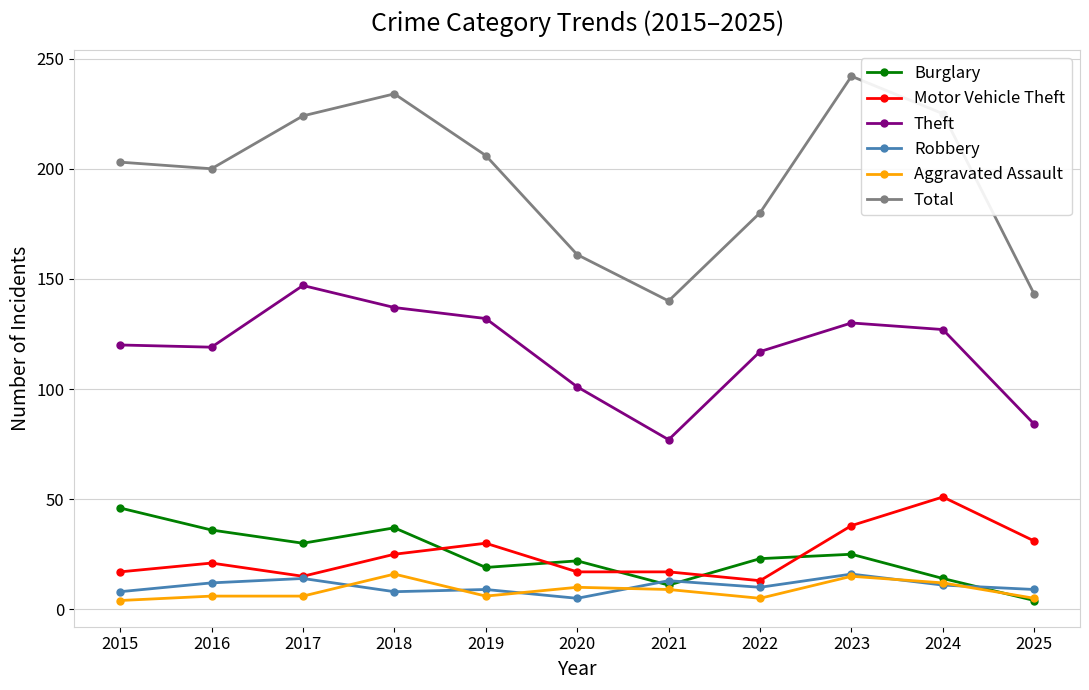

At which category does Theft reach its first local peak?

2017